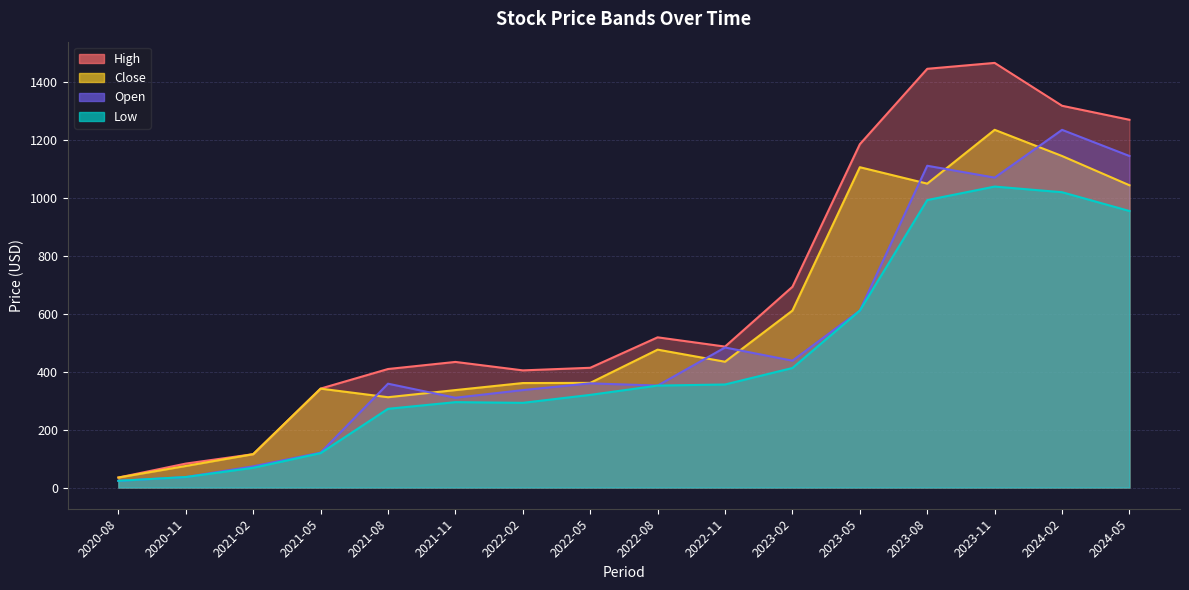

What are all the series names shown in the legend?

High, Close, Open, Low